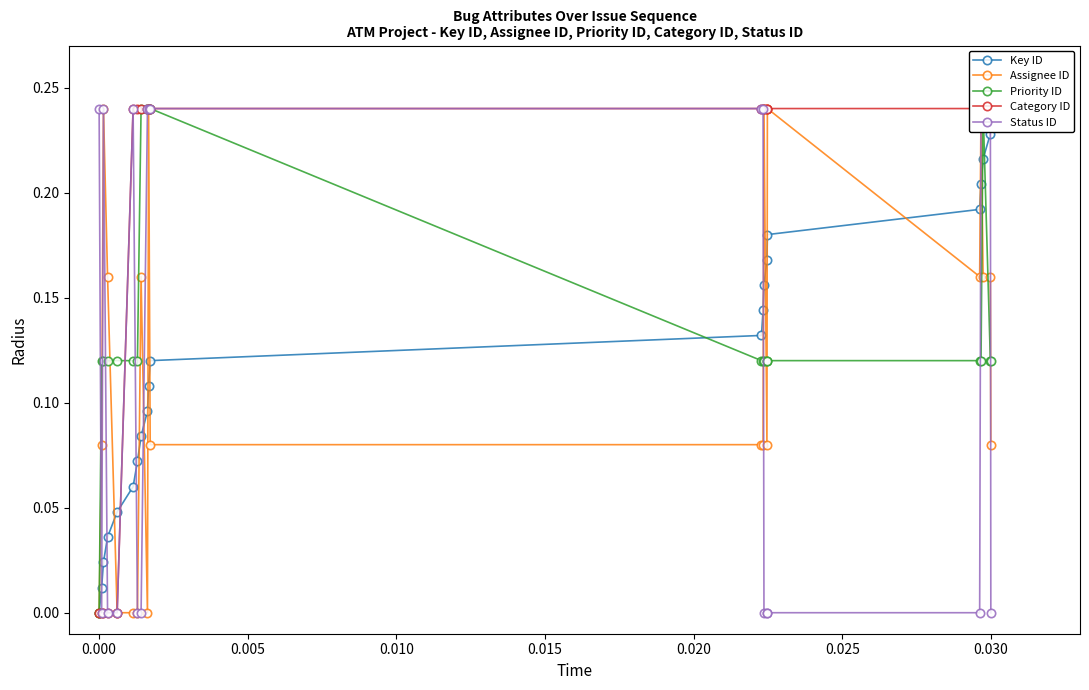

What is the difference between the highest and lowest values at 0.030?

0.2